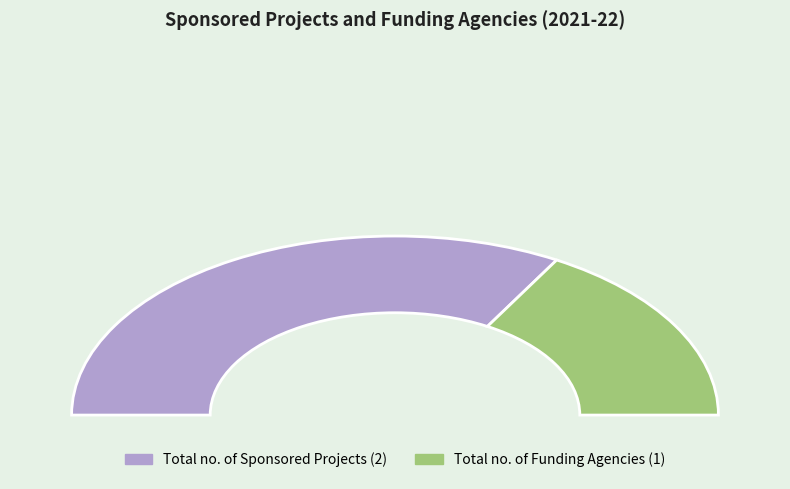

To the nearest percent, what is the difference between the largest and smallest slice percentages?

33%